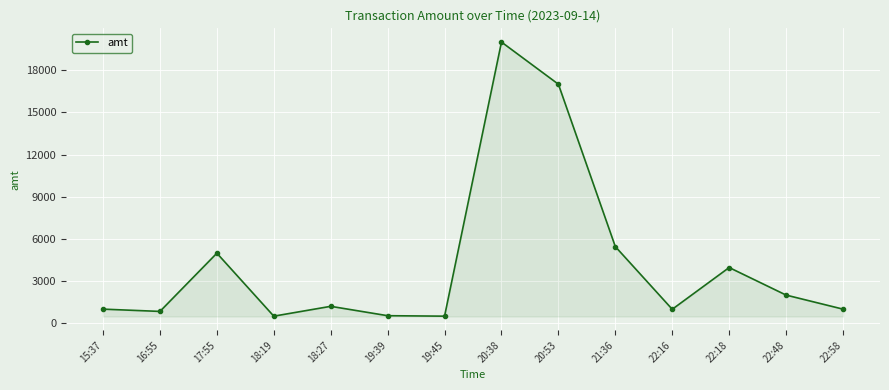

Does the chart display data point markers on the line(s)?

Yes